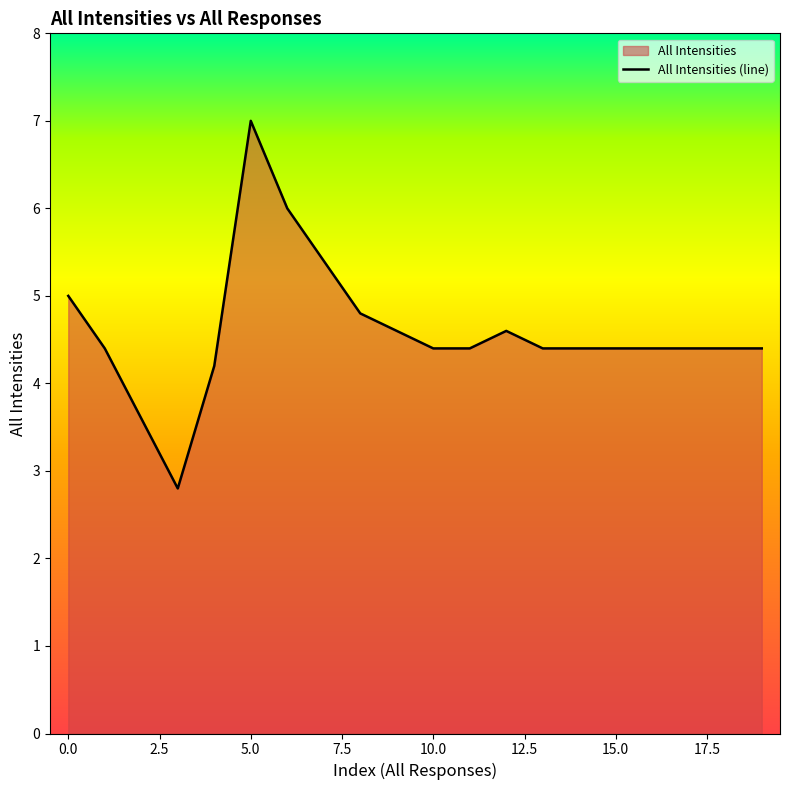

True or false: the data shows 5.0 at 0.0.

True